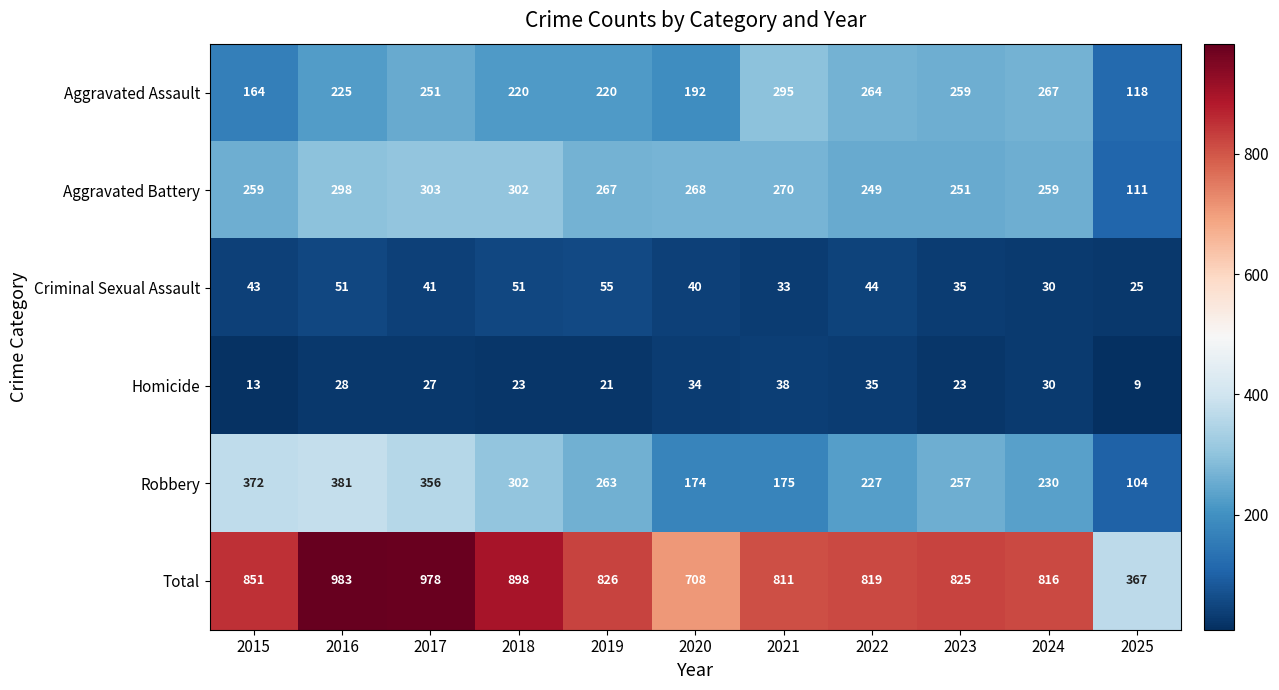

What is the total value across all series at 2020?

1416